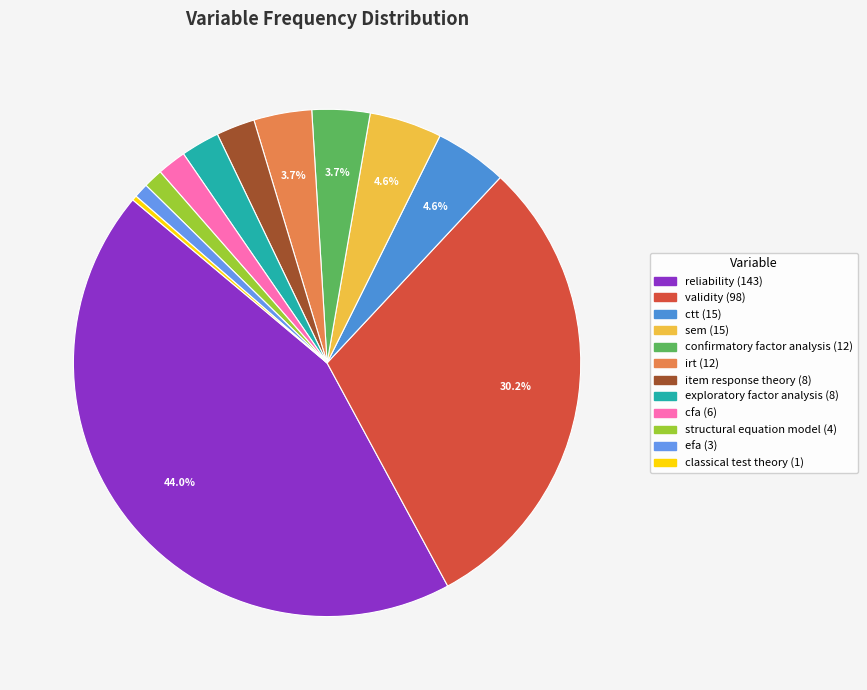

What is the ratio of the value at confirmatory factor analysis to the value at validity?

0.1